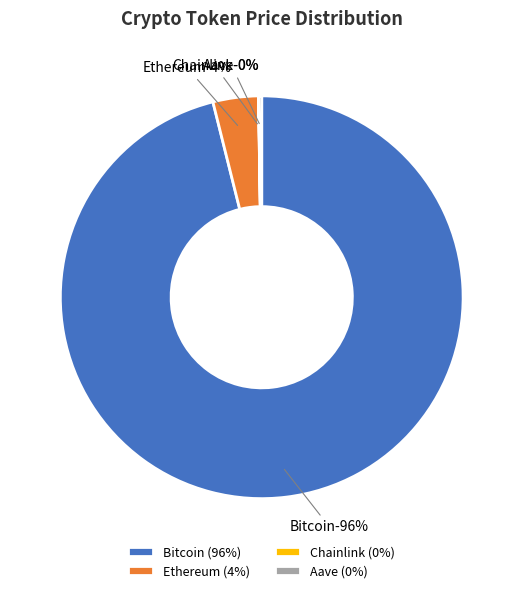

True or false: Bitcoin accounts for 99% of the total.

False